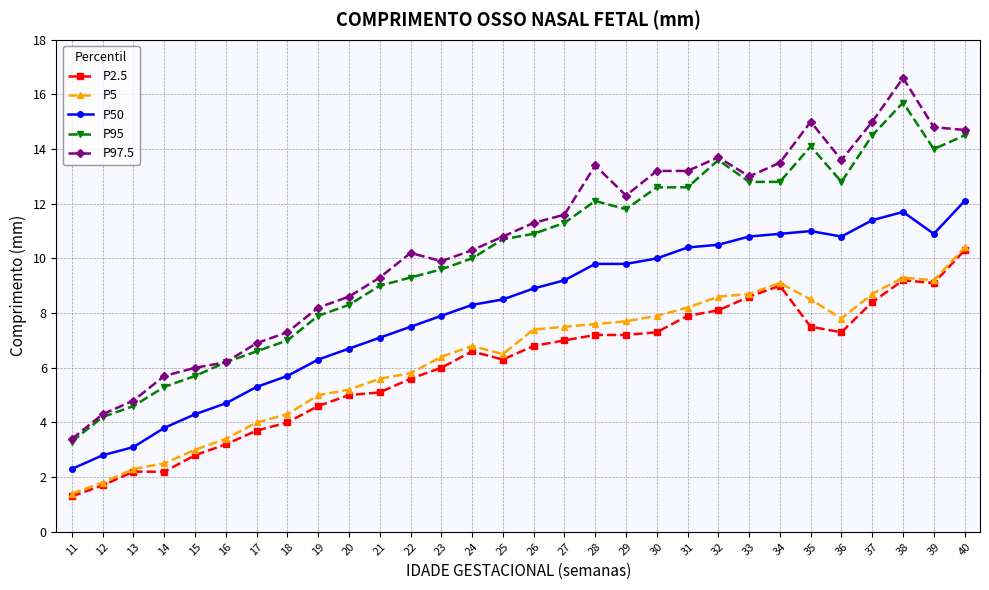

True or false: P2.5 and P50 cross at least once.

False